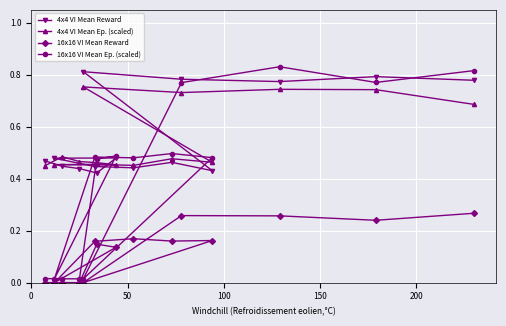

Which series has the widest spread of values?

16x16 VI Mean Ep. (scaled)